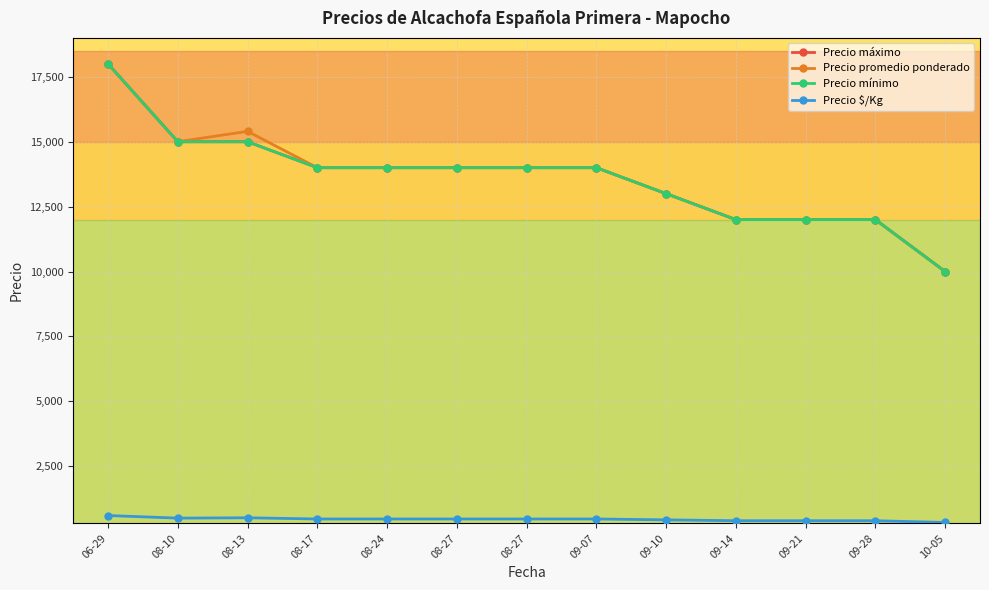

What is the total value across all series at 06-29?

54600